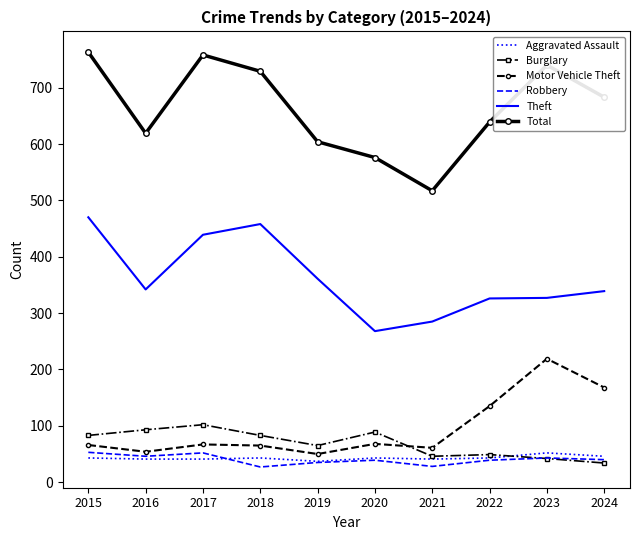

What is the difference between the highest and lowest values at 2016?

578